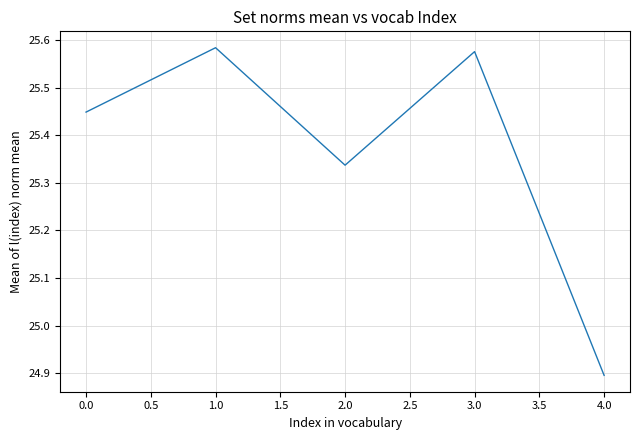

True or false: the data has more than 0 interior local peaks.

True